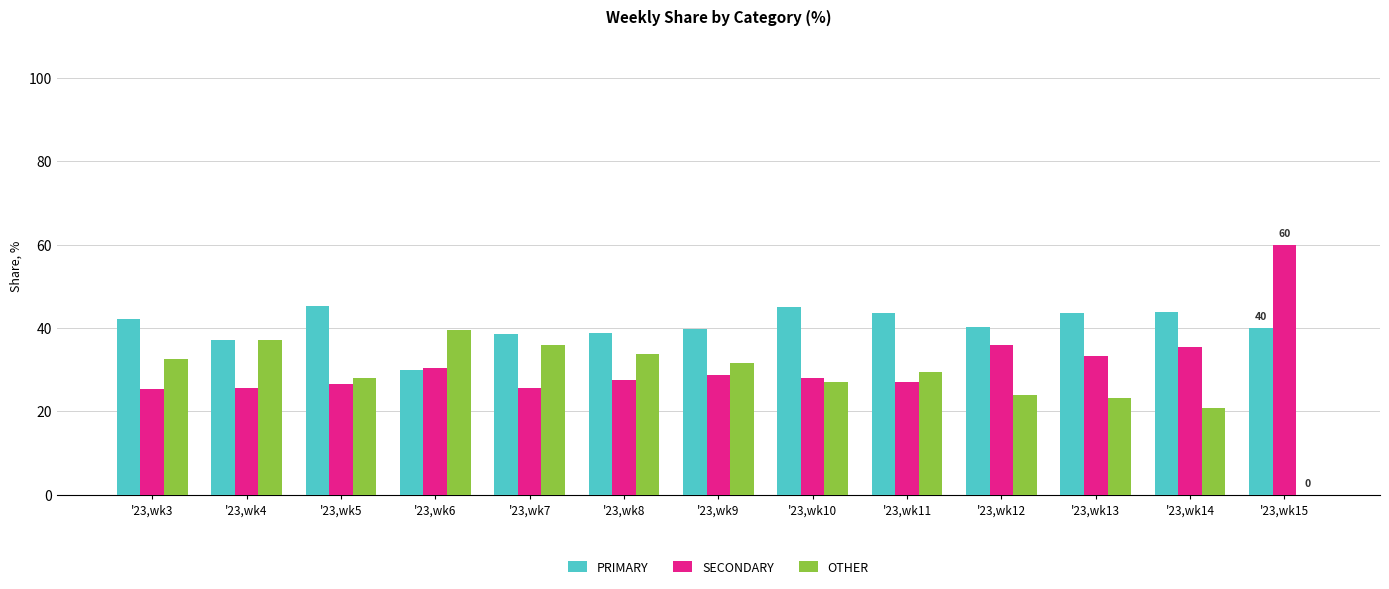

What is the sum of all OTHER values?

362.9